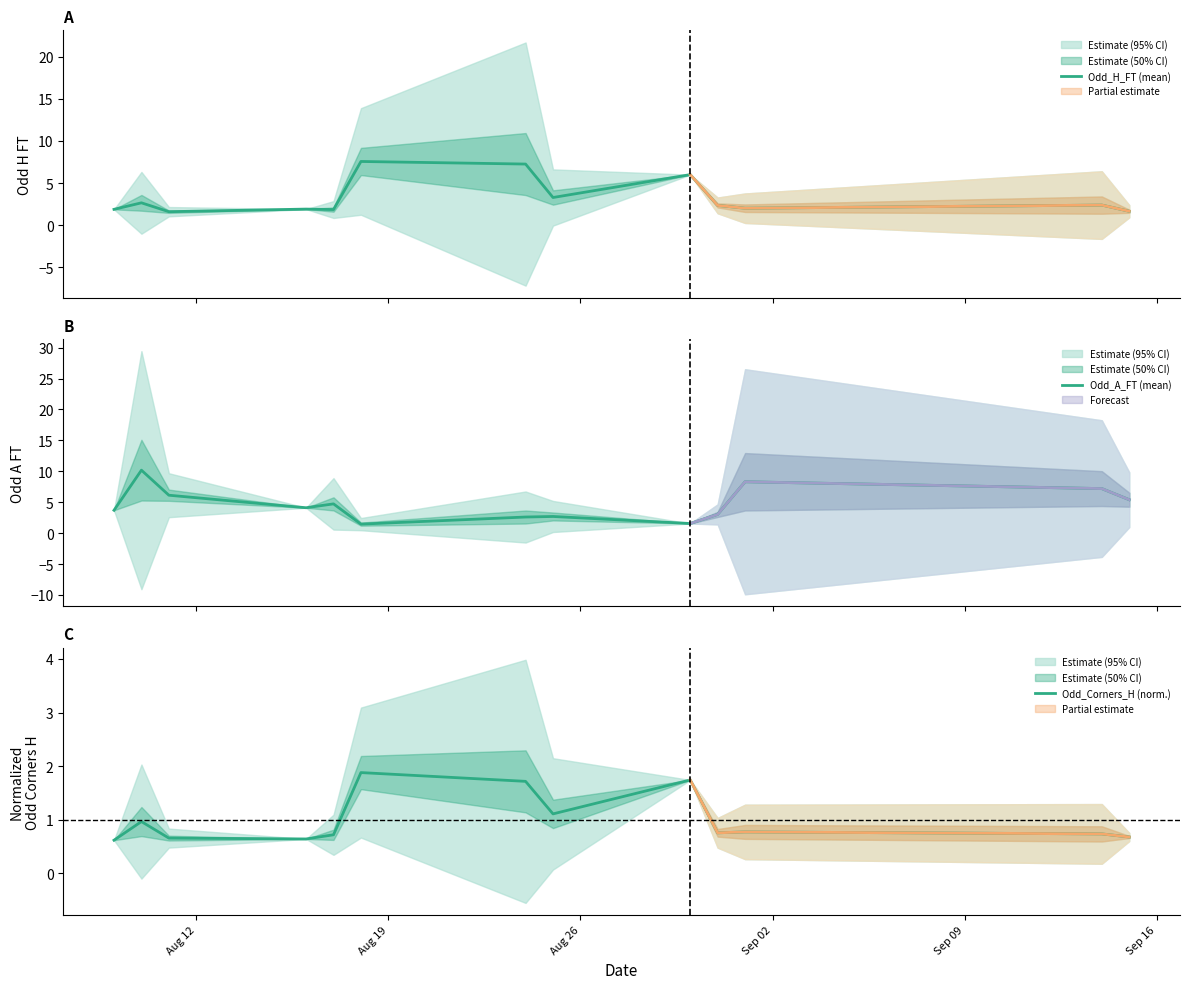

Rank the series by their maximum value, from highest to lowest.

Odd_A_FT (mean), Odd_H_FT (mean), Odd_Corners_H (norm.)